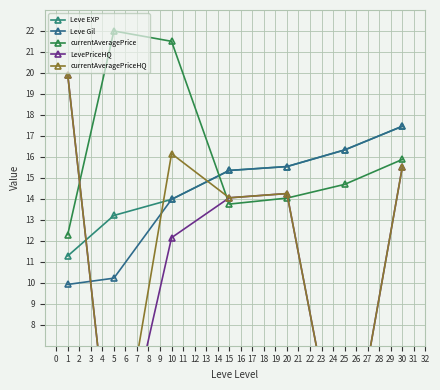

What is the sum of all currentAveragePriceHQ values?

79.9